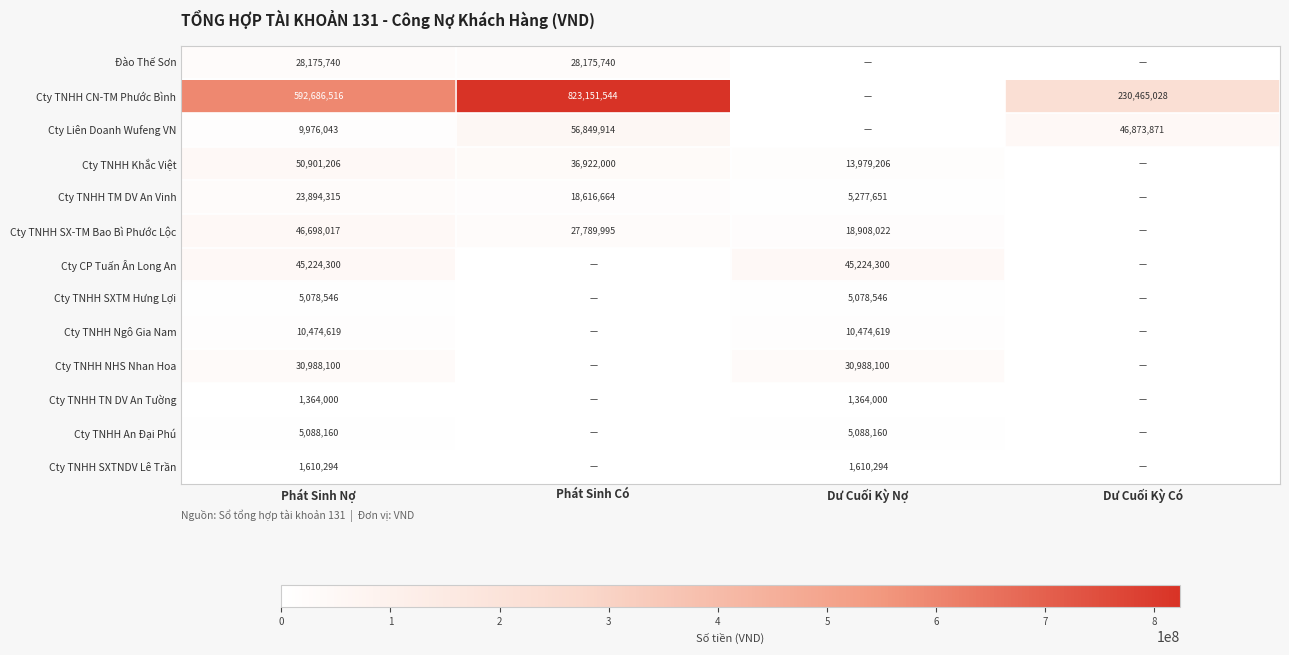

What is the total value across all series at Phát Sinh Nợ?

852159856